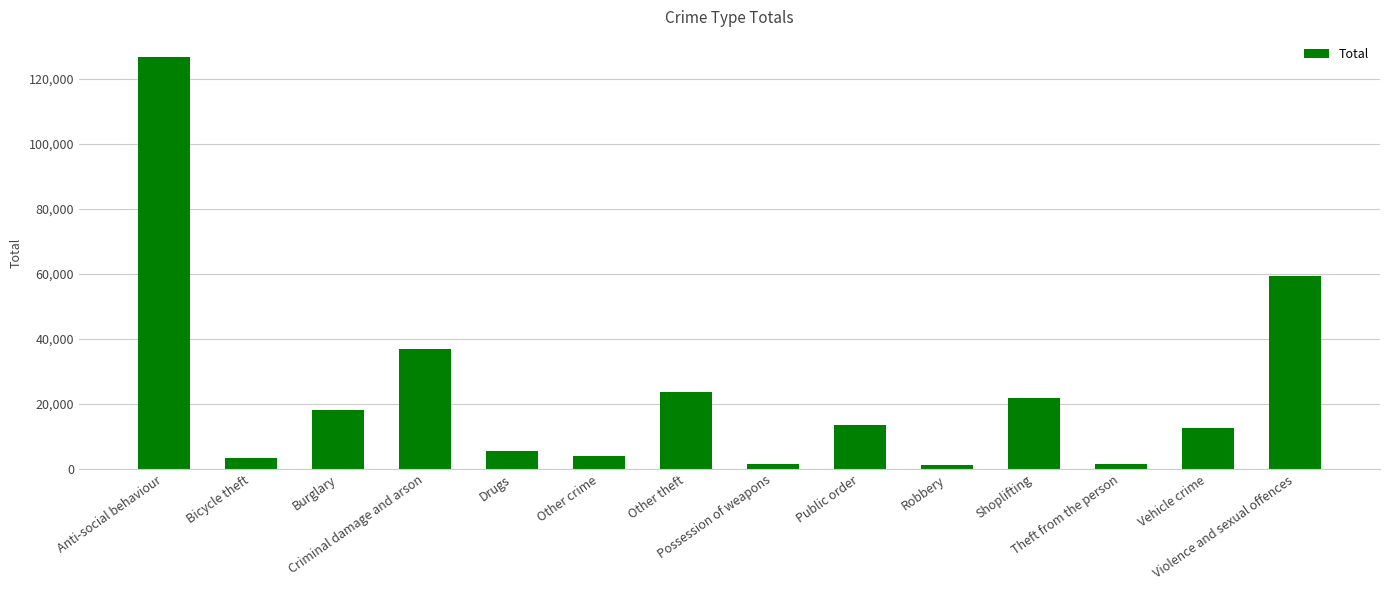

What is the difference between the second highest and minimum values?

58067